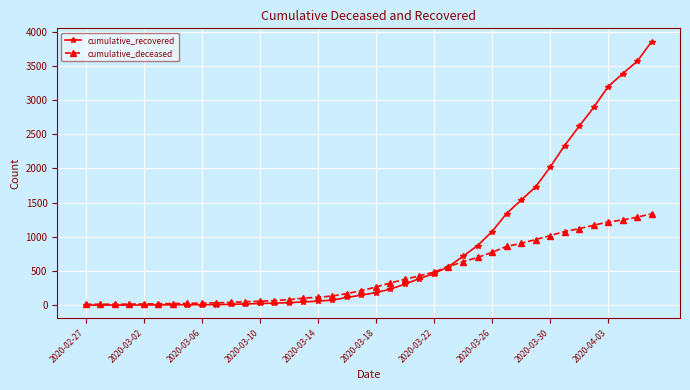

Which series has the widest spread of values?

cumulative_recovered